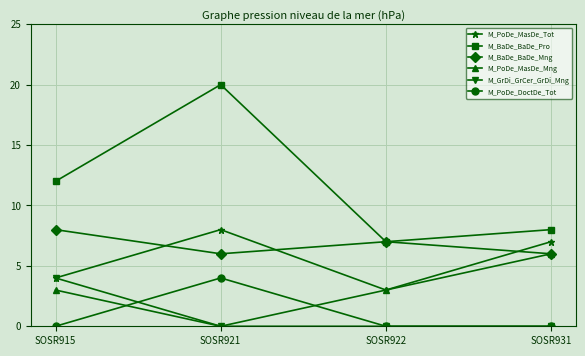

True or false: M_BaDe_BaDe_Pro has a value of 7 at SOSR922.

True